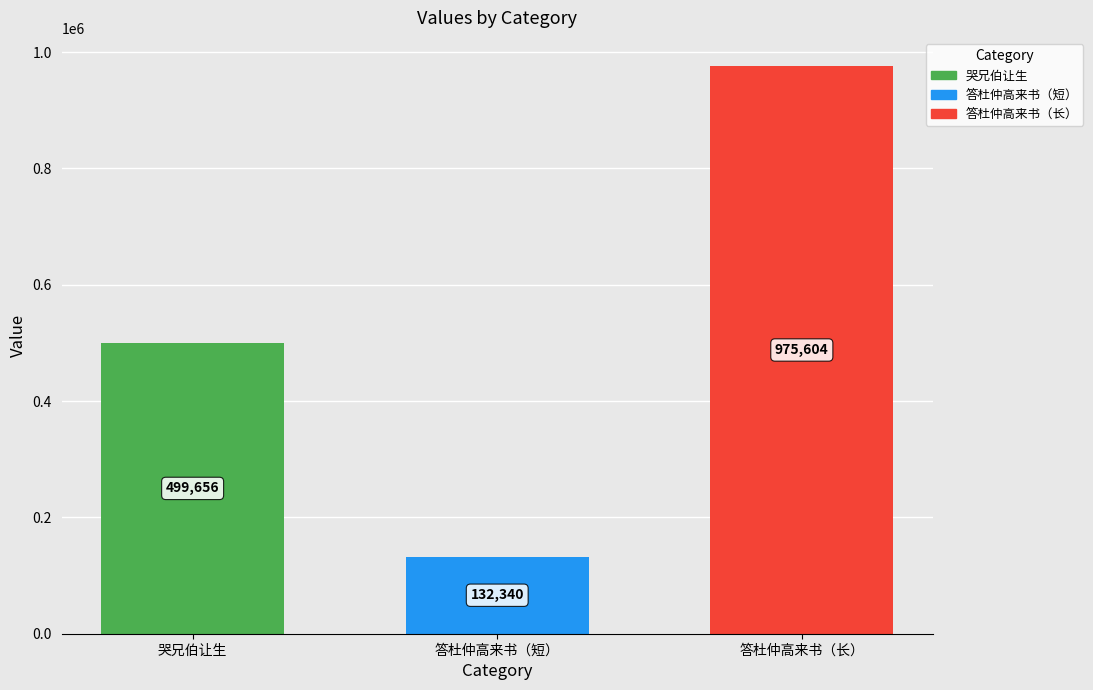

What is the sum of the values at 哭兄伯让生 and 答杜仲高来书（短）?

631996